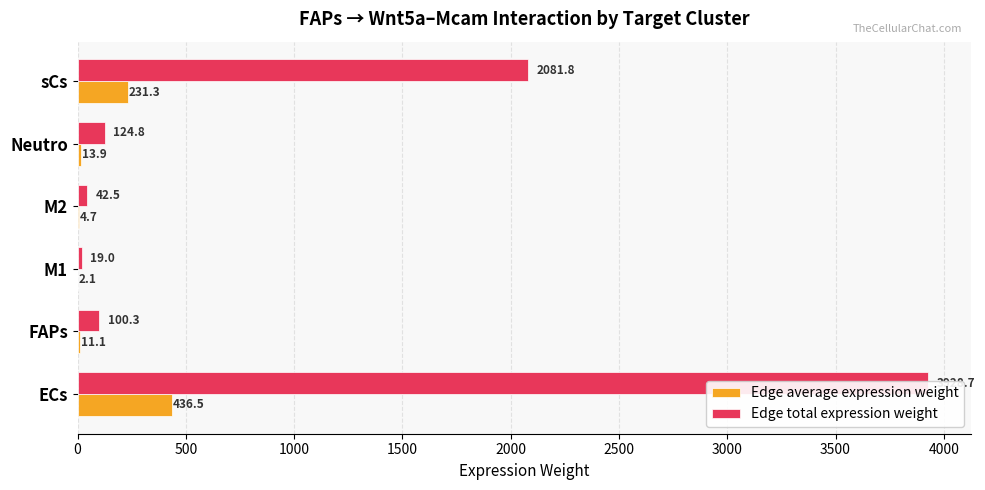

At how many categories does at least one series exceed 2398?

1